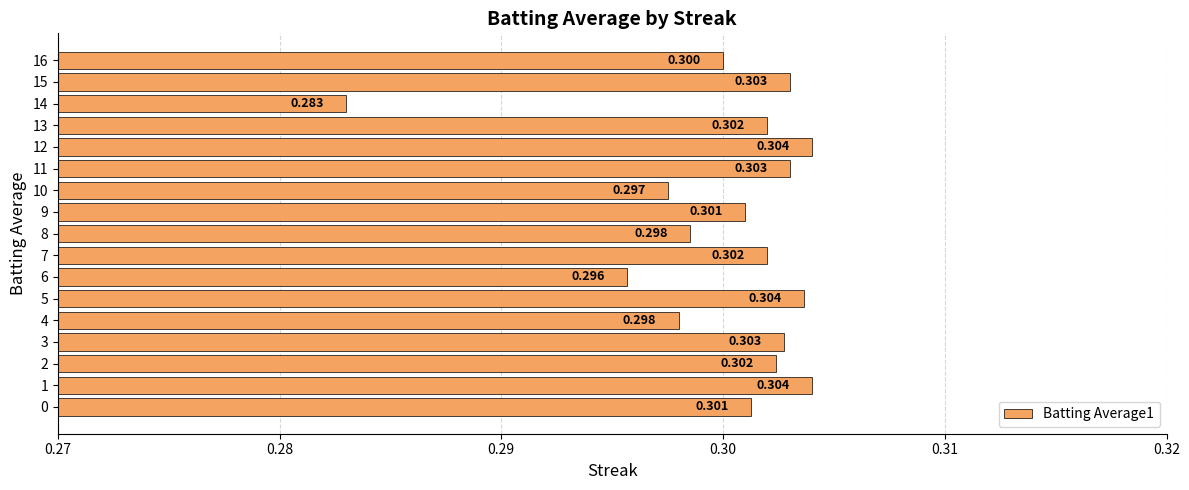

Which has a higher value, 11 or 9?

11